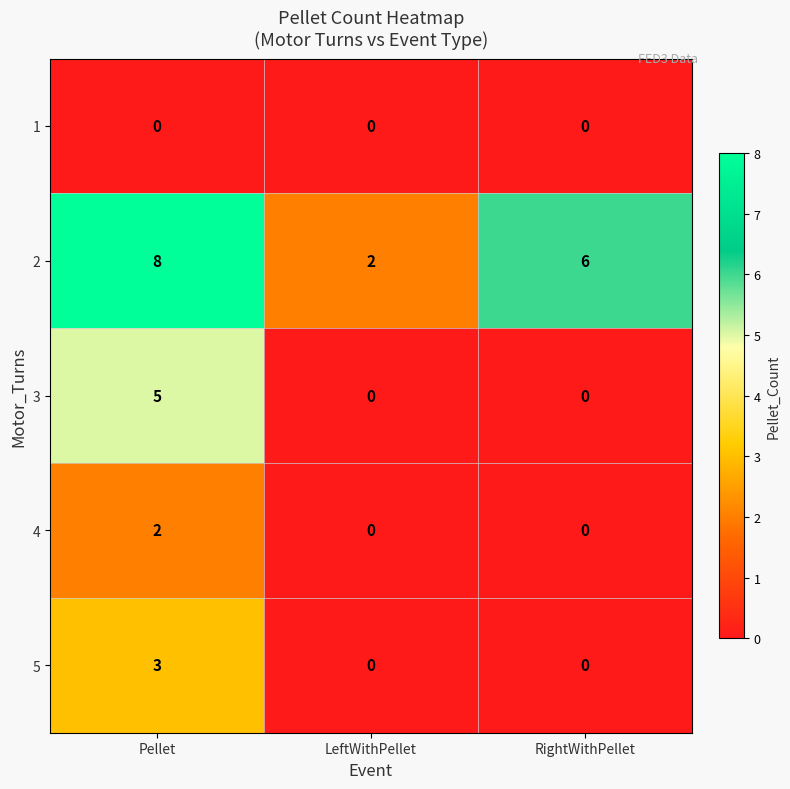

How many 5 values are between 0 and 3?

3